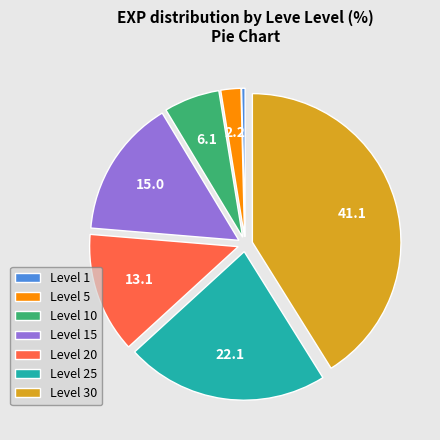

Is there a majority slice in this chart?

No